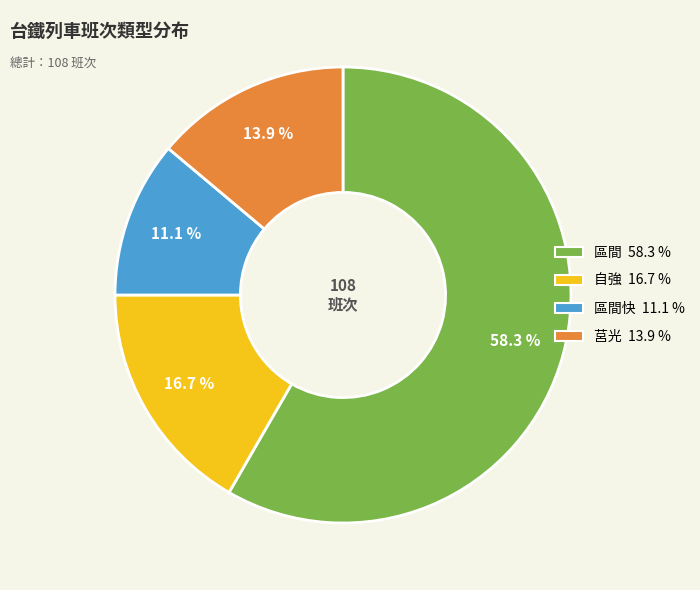

Count the number of slices in the pie.

4